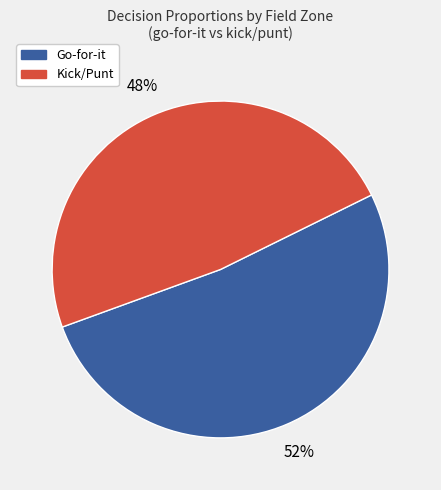

Is there any slice that represents more than half of the pie?

Yes